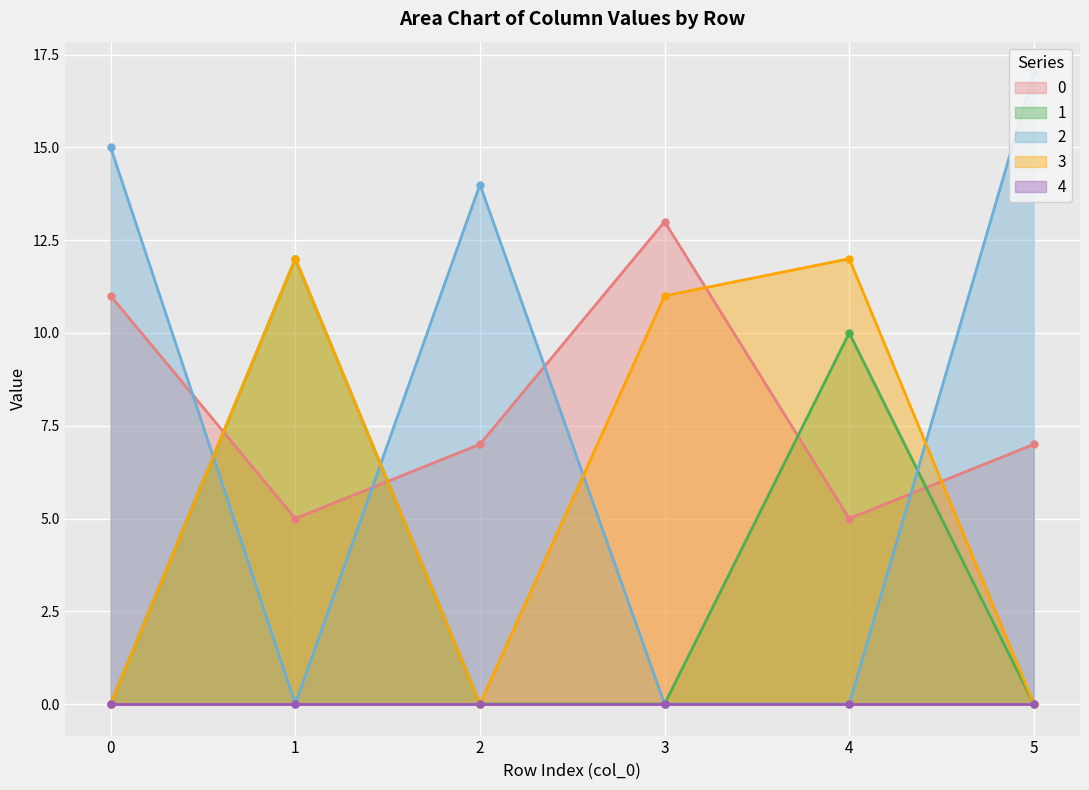

Which series has the widest spread of values?

2